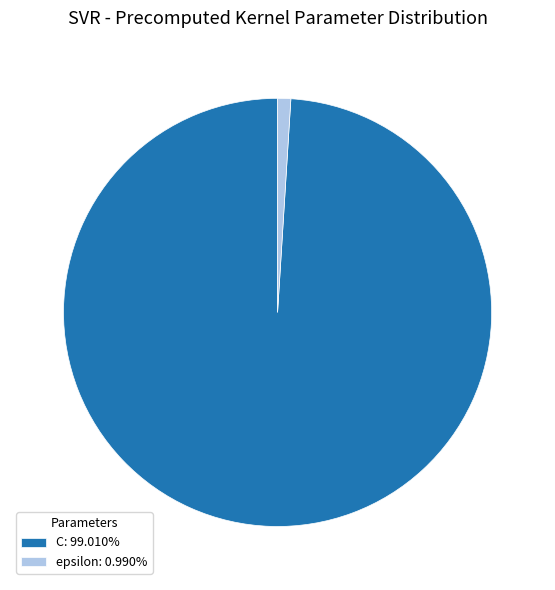

How many slices are in this pie chart?

2